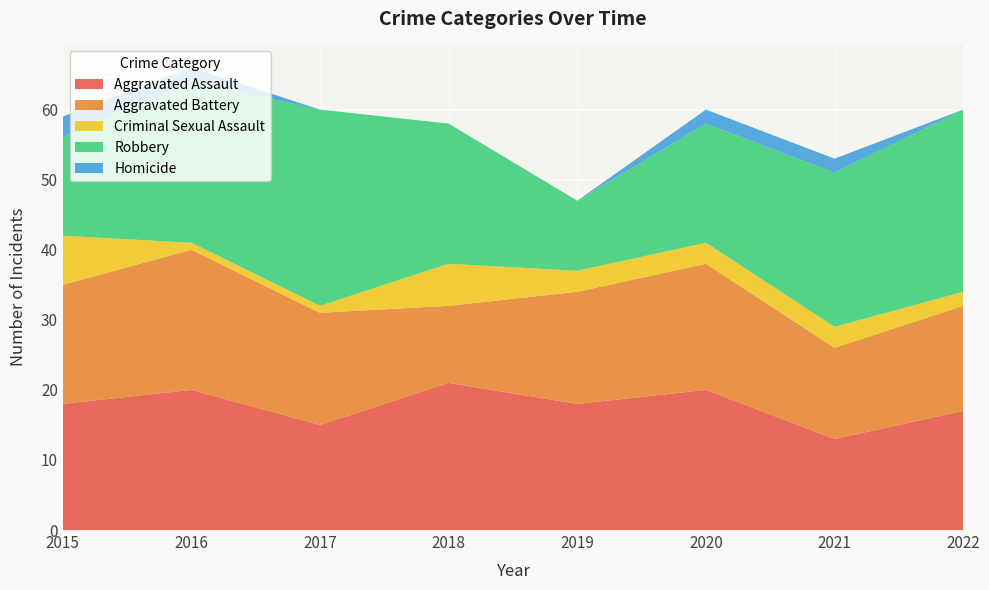

Reading left to right, what are all the values shown in this chart?

Aggravated Assault: 2015=18	2016=20	2017=15	2018=21	2019=18	2020=20	2021=13	2022=17
Aggravated Battery: 2015=17	2016=20	2017=16	2018=11	2019=16	2020=18	2021=13	2022=15
Criminal Sexual Assault: 2015=7	2016=1	2017=1	2018=6	2019=3	2020=3	2021=3	2022=2
Robbery: 2015=14	2016=23	2017=28	2018=20	2019=10	2020=17	2021=22	2022=26
Homicide: 2015=3	2016=2	2017=0	2018=0	2019=0	2020=2	2021=2	2022=0